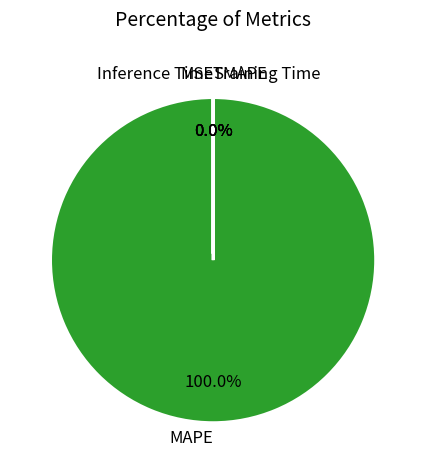

What percentage is the MAPE slice, to the nearest percent?

100%